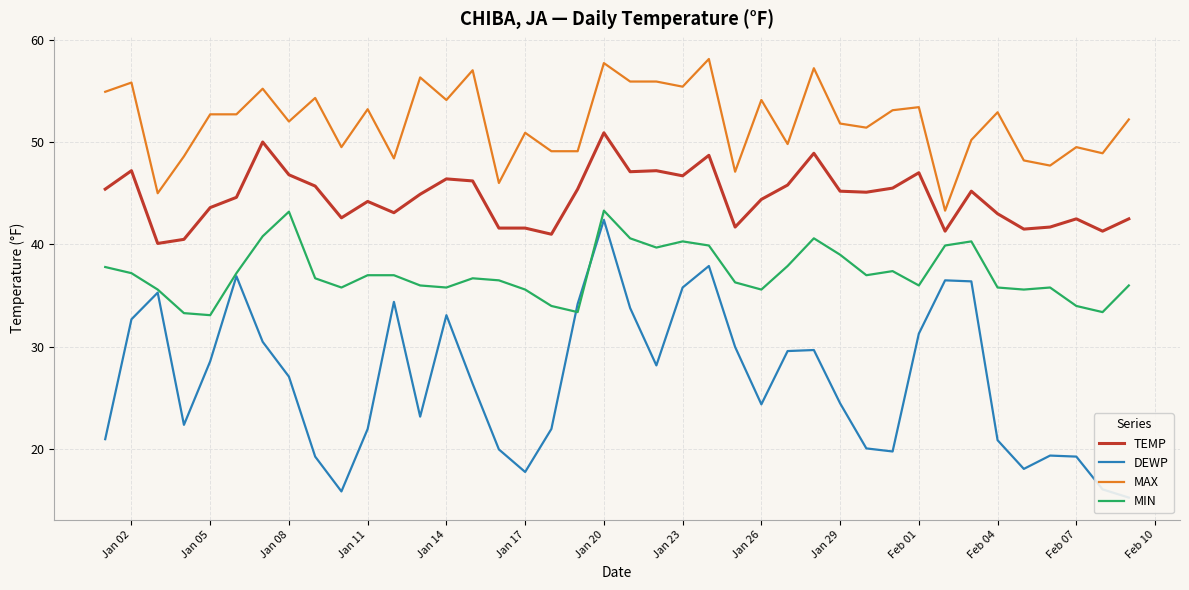

Count the number of data series in this chart.

4